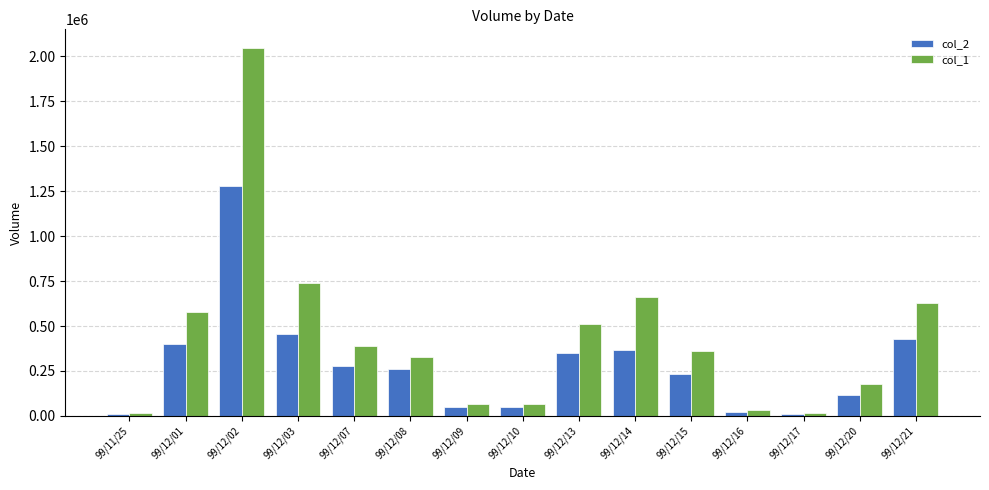

Which series has the widest spread of values?

col_1